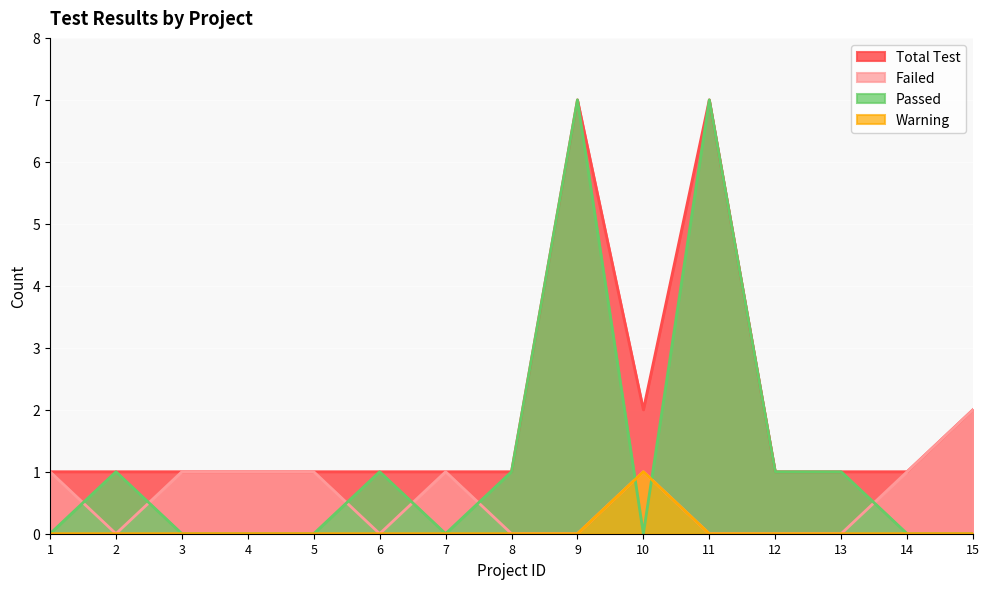

What is the value of the Passed point at the 11th from the left?

7